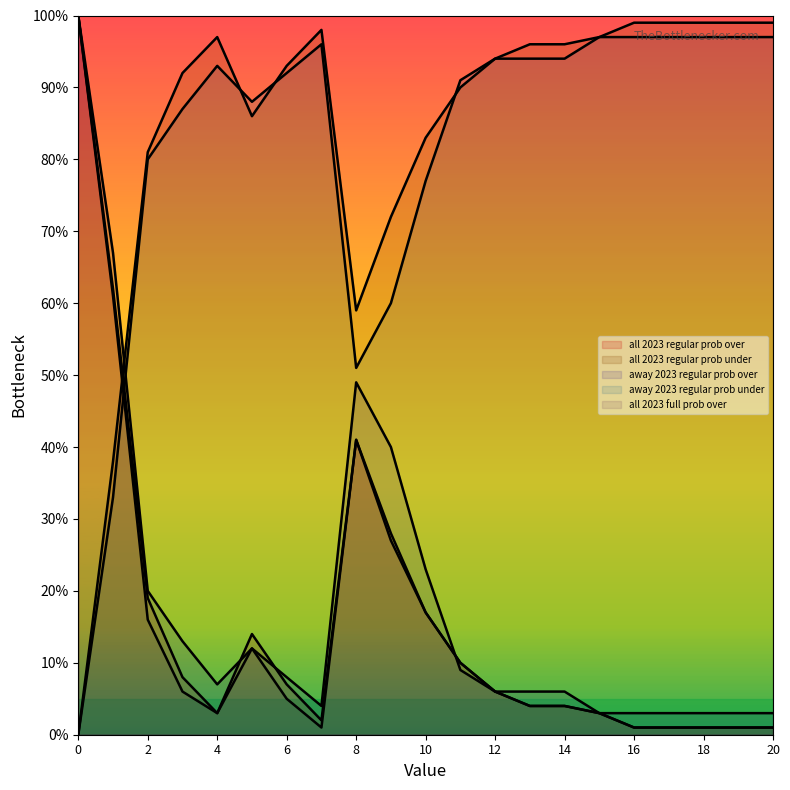

What is the value of the all 2023 full prob over point at the 18th from the left?

1